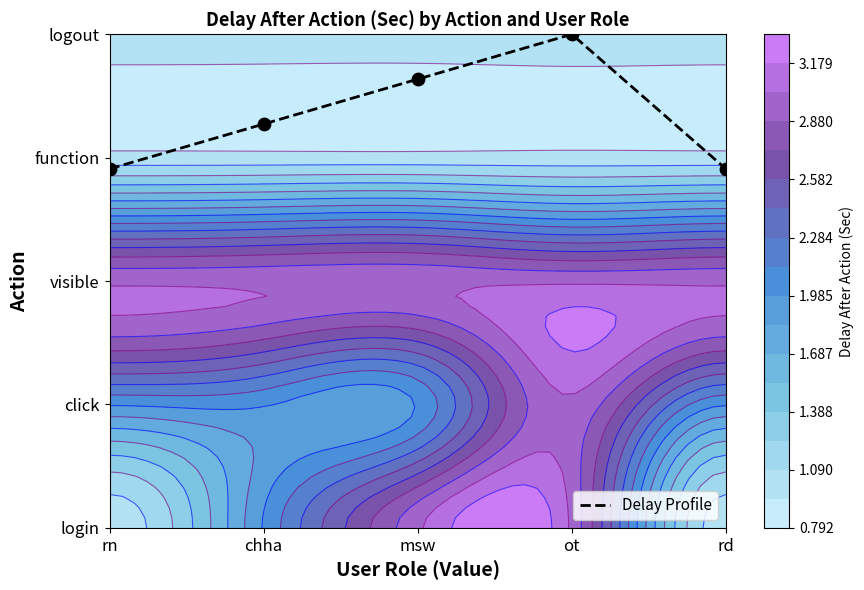

The chart shows a value of 2.8 at ot. True or false?

False